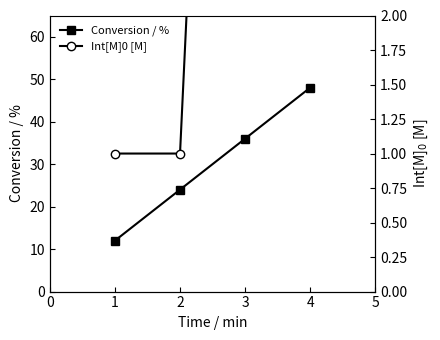

What is the value of the Conversion / % point at the 4th from the left?

48